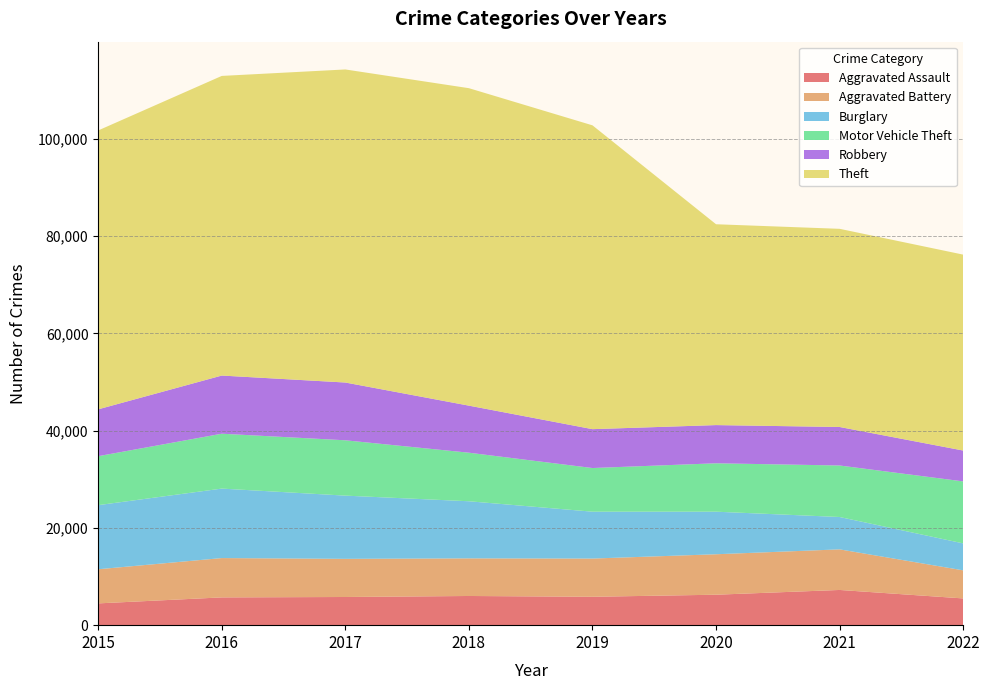

Reading left to right, extract all data points from this chart.

Aggravated Assault: 2015=4480	2016=5712	2017=5793	2018=6001	2019=5840	2020=6263	2021=7241	2022=5499
Aggravated Battery: 2015=7018	2016=8085	2017=7845	2018=7735	2019=7857	2020=8319	2021=8347	2022=5774
Burglary: 2015=13184	2016=14289	2017=13001	2018=11746	2019=9639	2020=8754	2021=6656	2022=5545
Motor Vehicle Theft: 2015=10068	2016=11286	2017=11380	2018=9983	2019=8978	2020=9954	2021=10592	2022=12748
Robbery: 2015=9638	2016=11960	2017=11880	2018=9679	2019=7994	2020=7855	2021=7919	2022=6346
Theft: 2015=57350	2016=61618	2017=64380	2018=65282	2019=62479	2020=41302	2021=40751	2022=40288